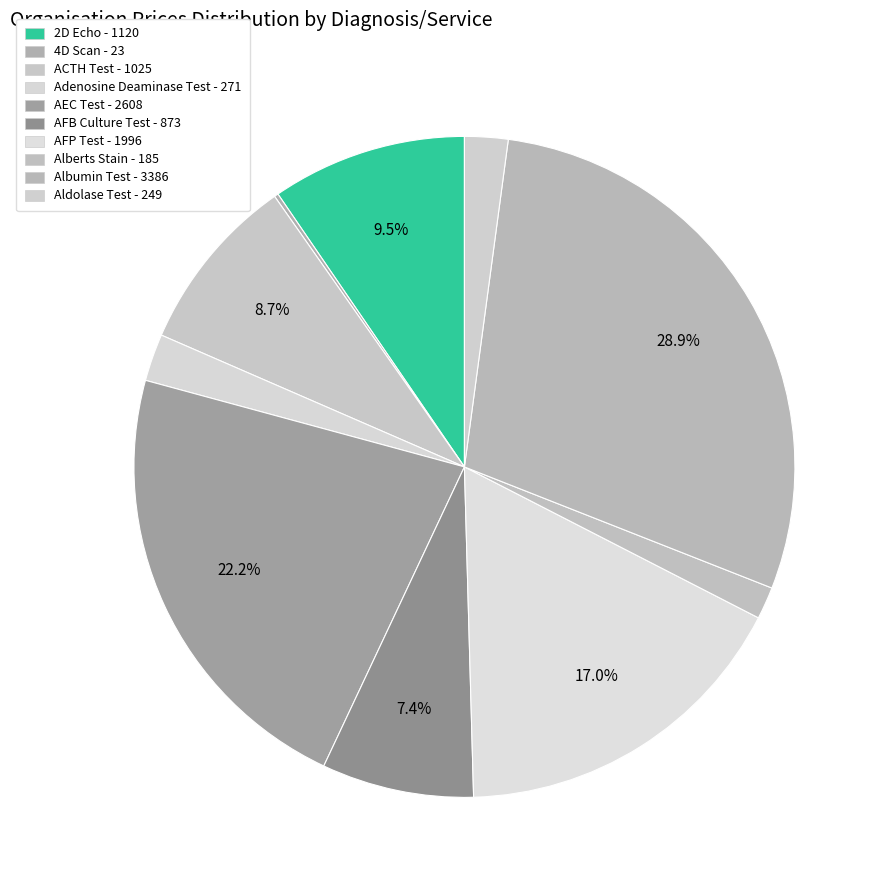

To the nearest percent, what is the difference between the largest and smallest slice percentages?

29%